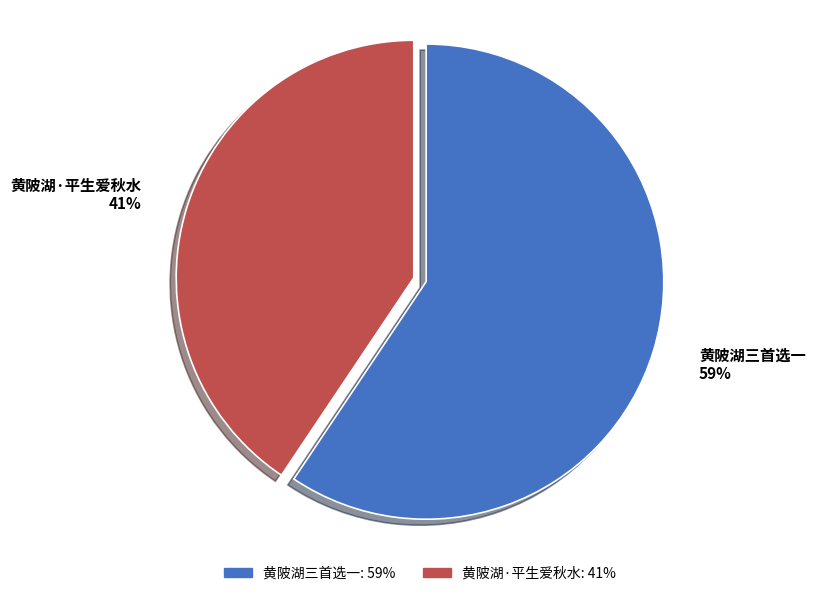

To the nearest percent, what is the combined percentage of 黄陂湖三首选一 and 黄陂湖·平生爱秋水?

100%